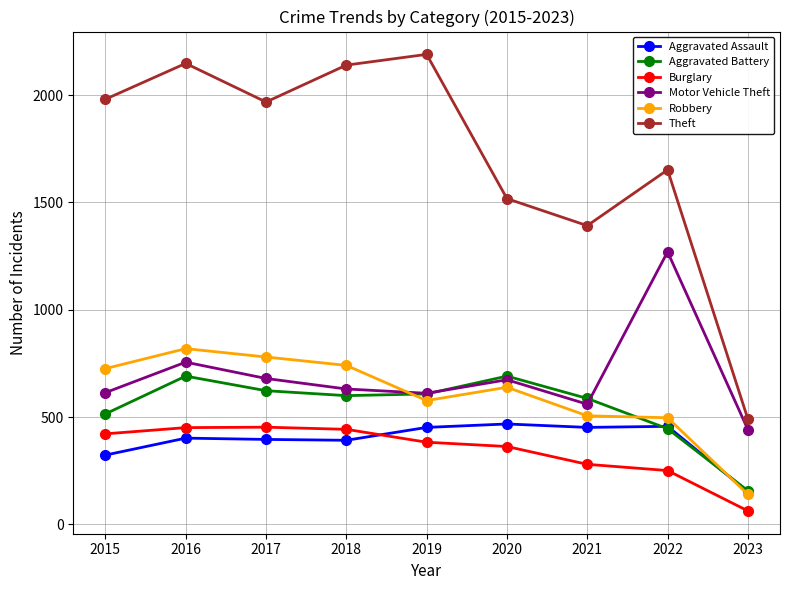

Which category has the lowest value in the Robbery series?

2023